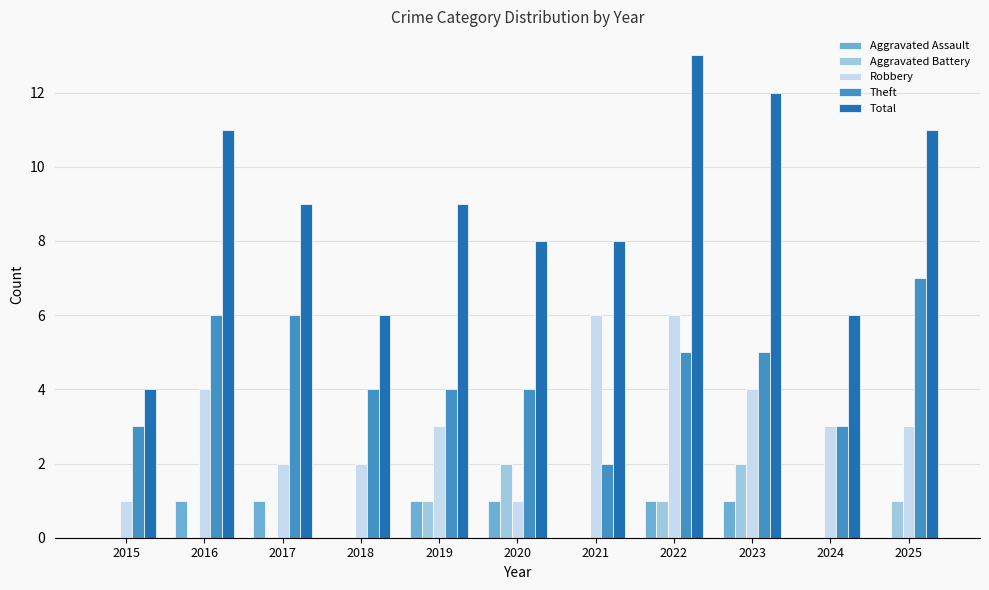

At which category is the sum across all series the highest?

2022